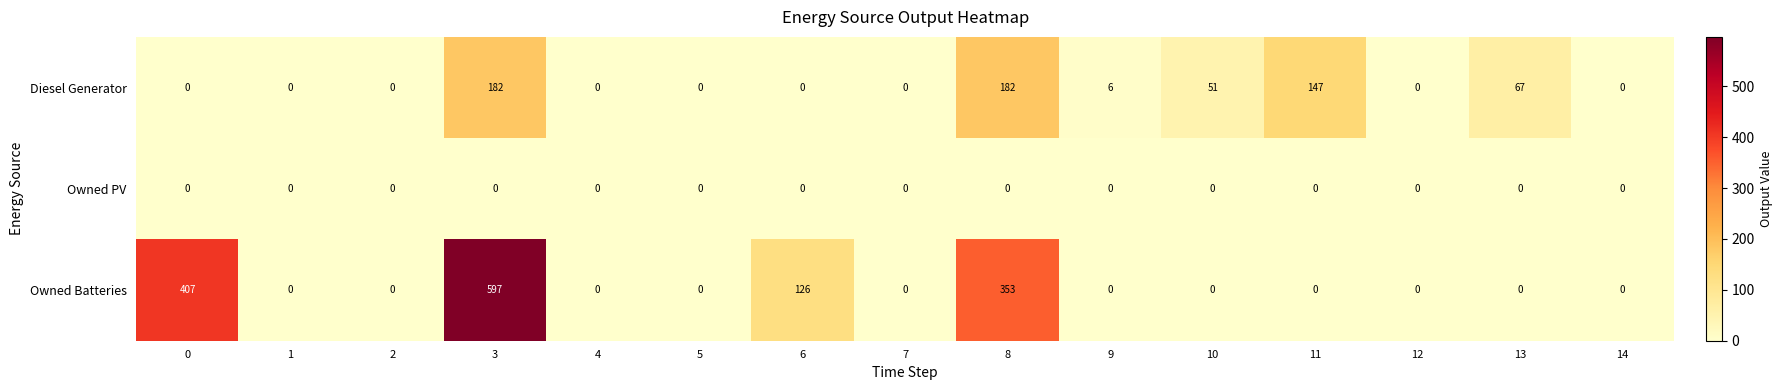

List the series in order of their overall mean, highest first.

Owned Batteries, Diesel Generator, Owned PV